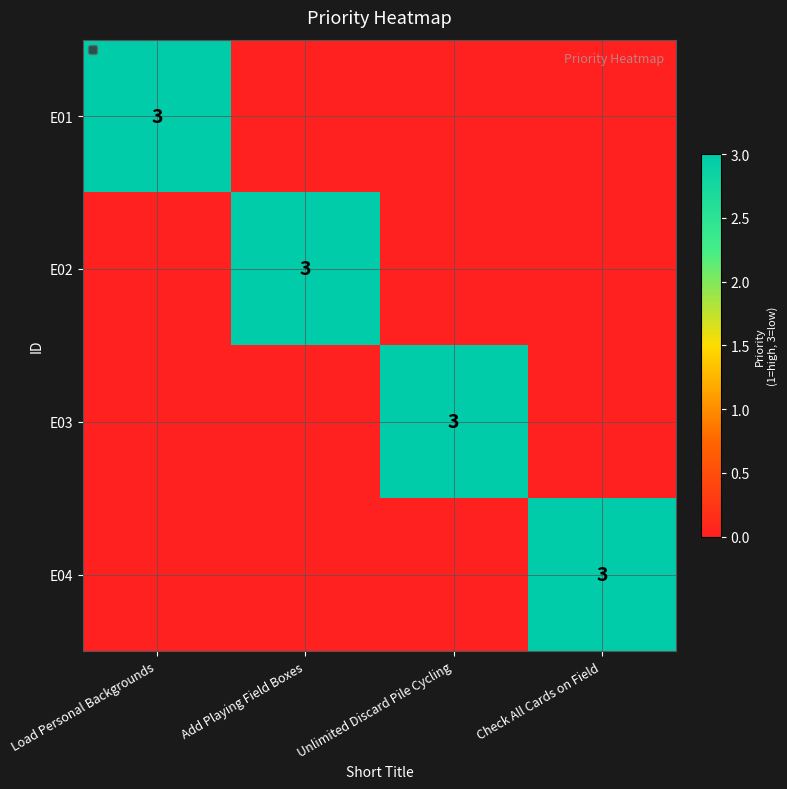

Is it true that E01 equals 4 at Load Personal Backgrounds?

False